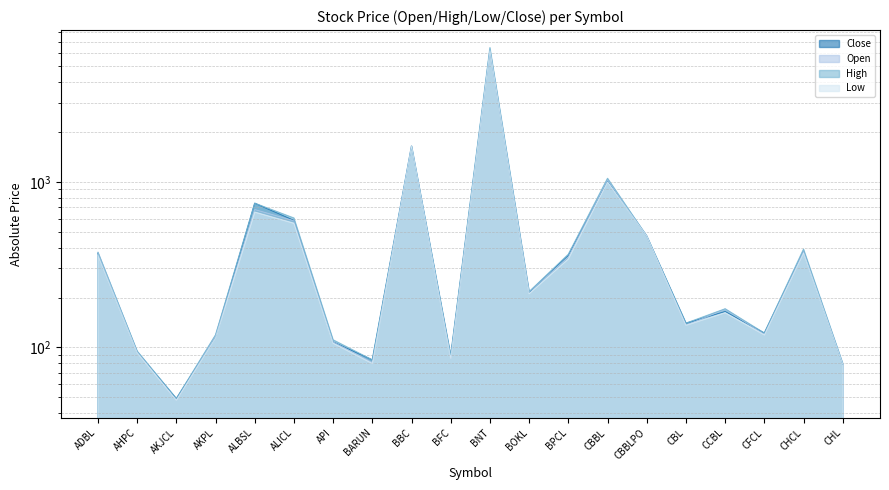

Does the chart have visible grid lines?

Yes